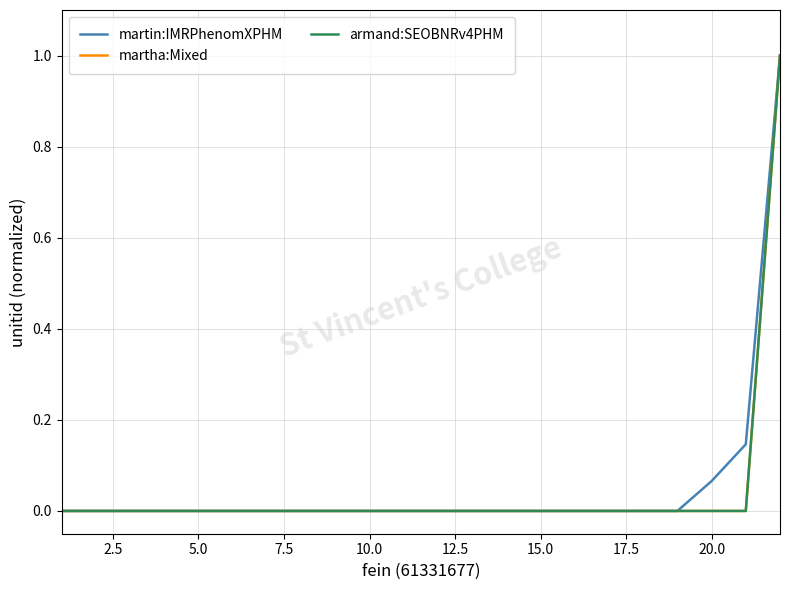

Which series has the largest total across all categories?

martin:IMRPhenomXPHM